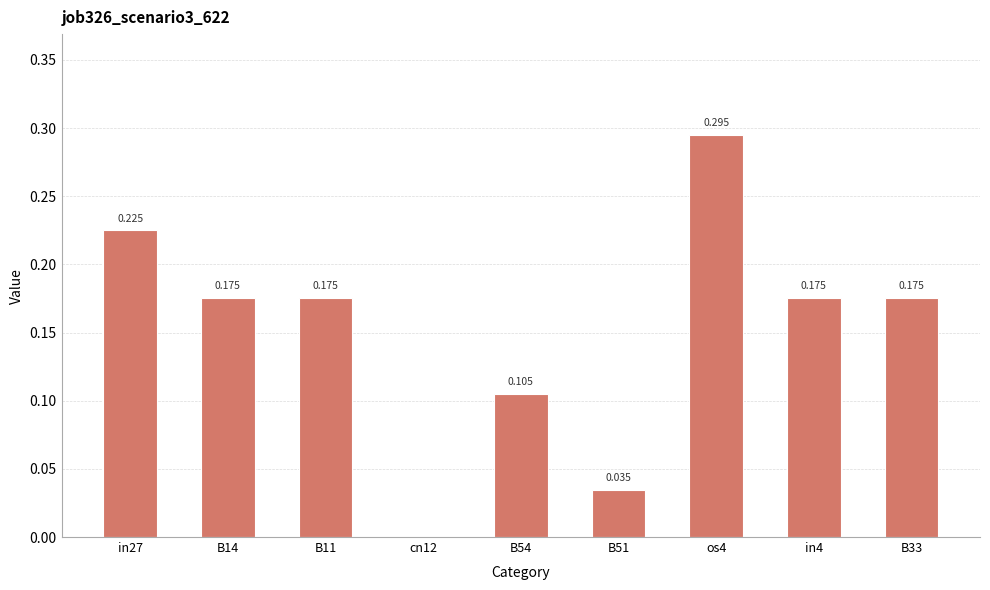

Count the number of data series in this chart.

1